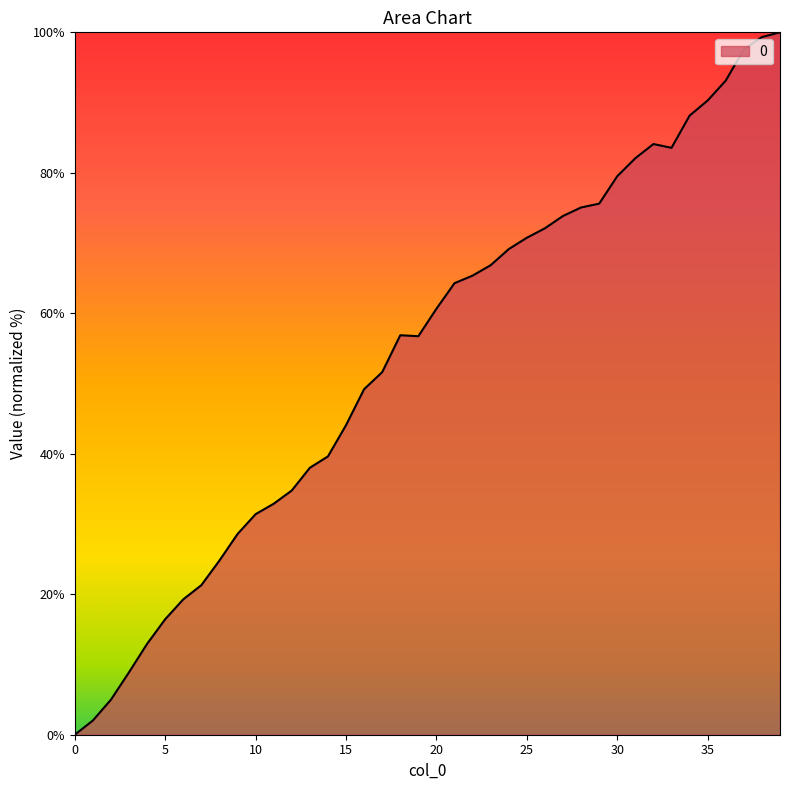

What is the difference between the maximum and minimum values?

100.0